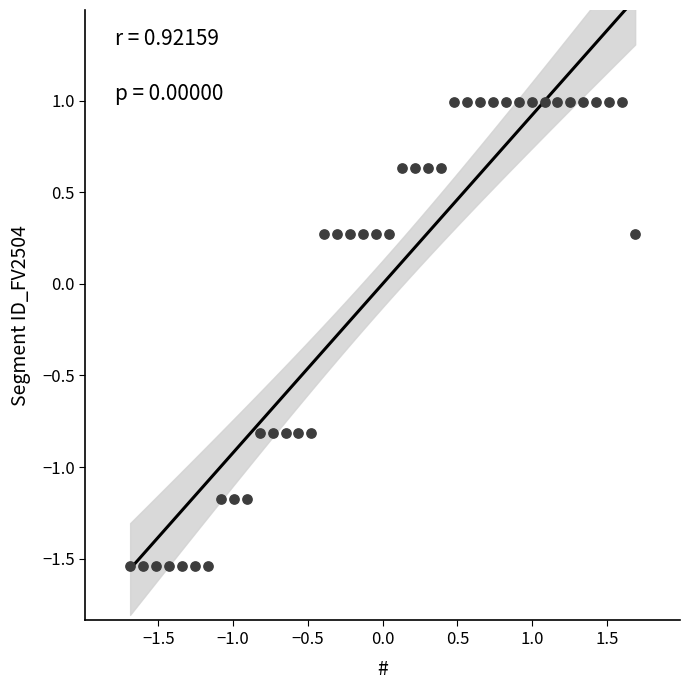

What is the range of X values (max minus min)?

3.4